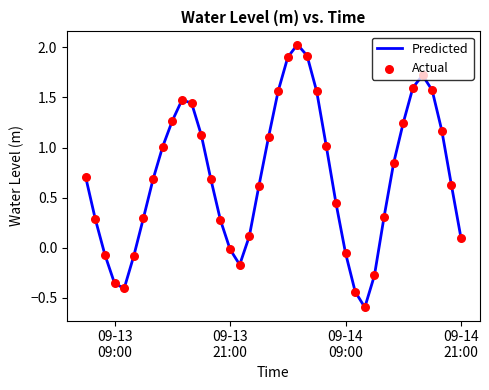

What is the smallest value displayed?

-0.6